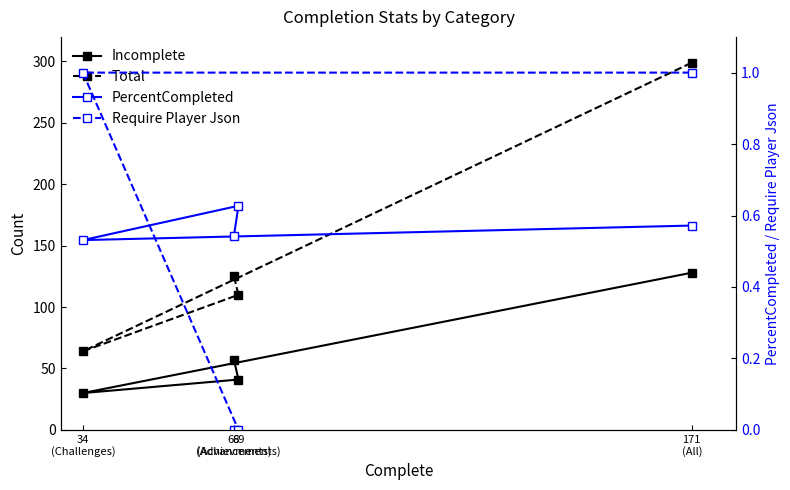

At which category is the sum across all series the highest?

171
(All)